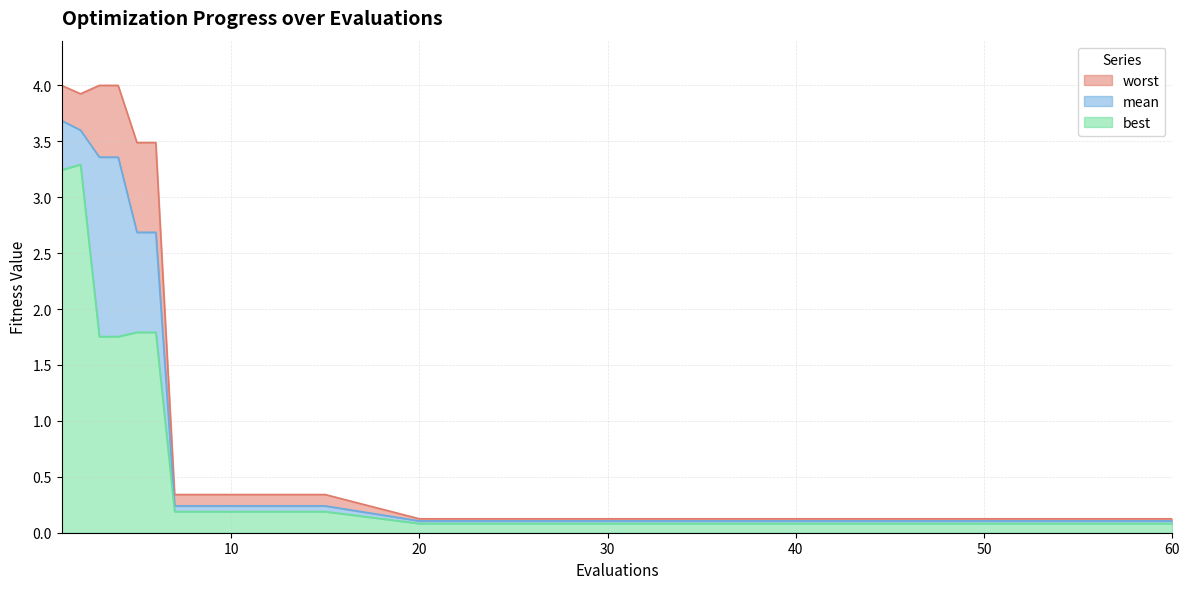

Is it true that mean equals 3.4 at 3?

True